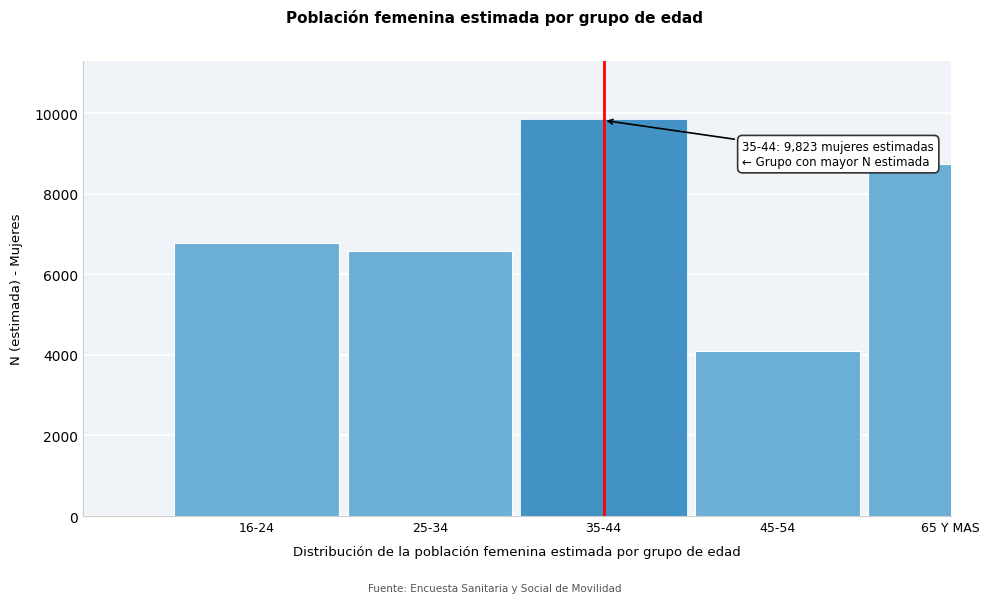

Reading left to right, extract all data points from this chart.

16-24=6788	25-34=6579	35-44=9823	45-54=4093	65 Y MAS=8730